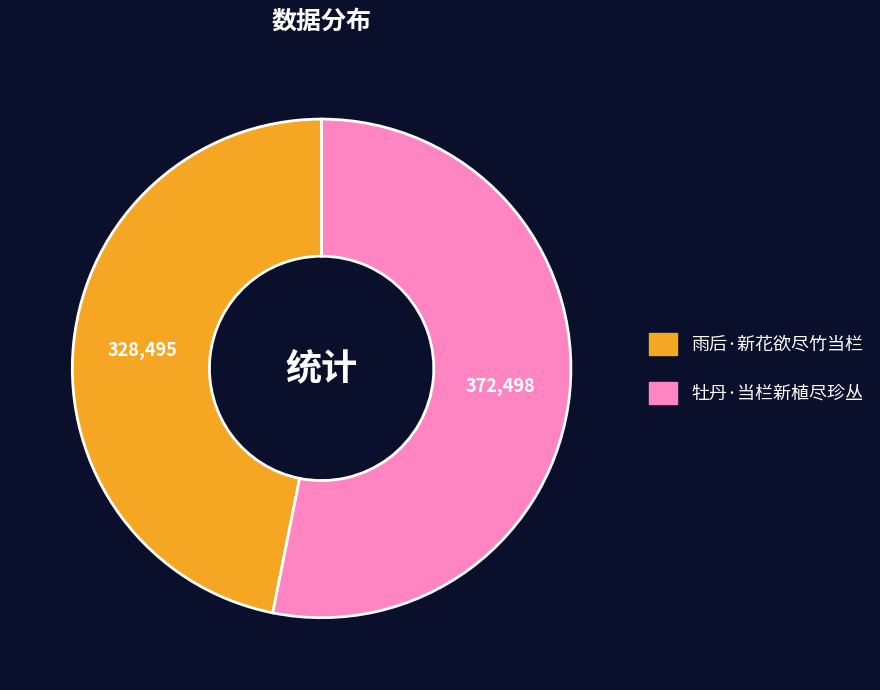

Between 牡丹·当栏新植尽珍丛 and 雨后·新花欲尽竹当栏, which is larger?

牡丹·当栏新植尽珍丛